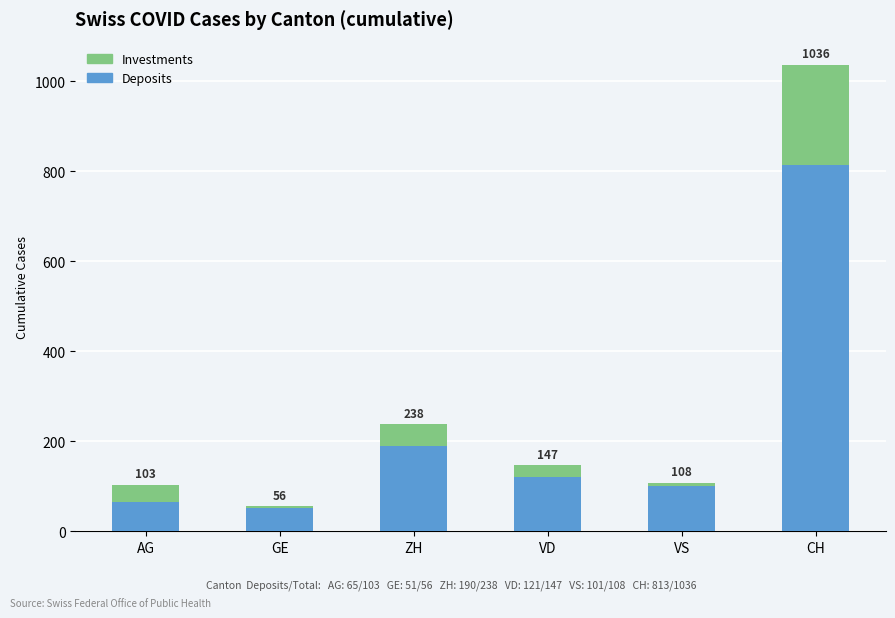

List the series in order of their overall mean, highest first.

Deposits, Investments